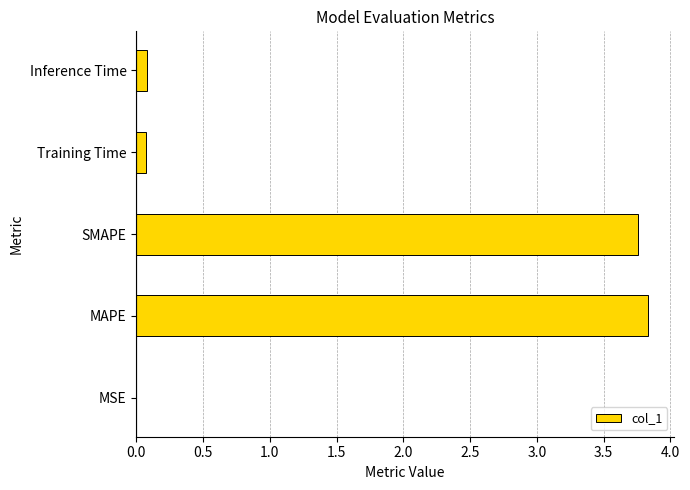

Are the bars horizontal?

Yes